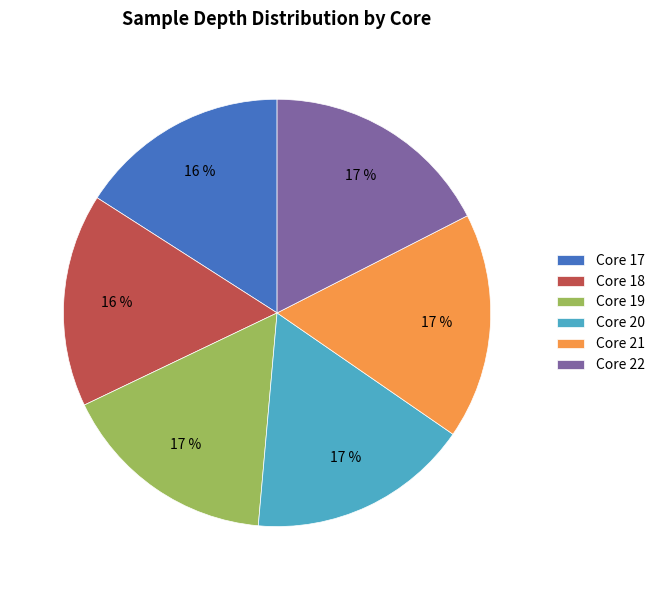

What percentage is the Core 22 slice, to the nearest percent?

17%